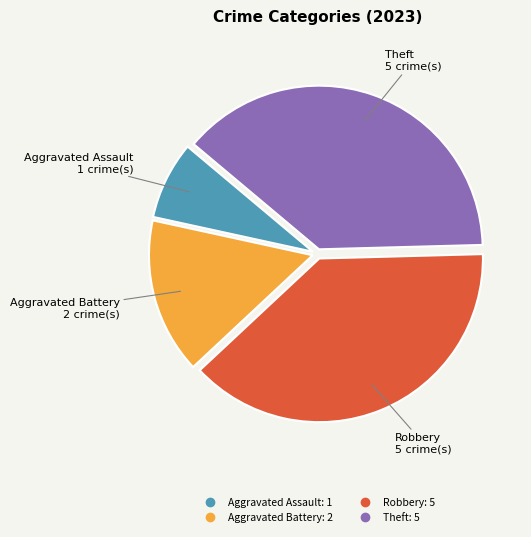

Is there any slice that represents more than half of the pie?

No